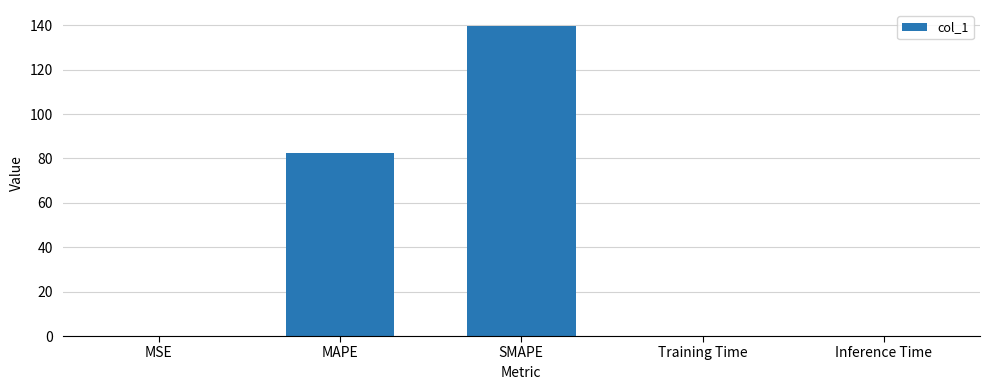

The chart shows a value of 37.6 at MAPE. True or false?

False